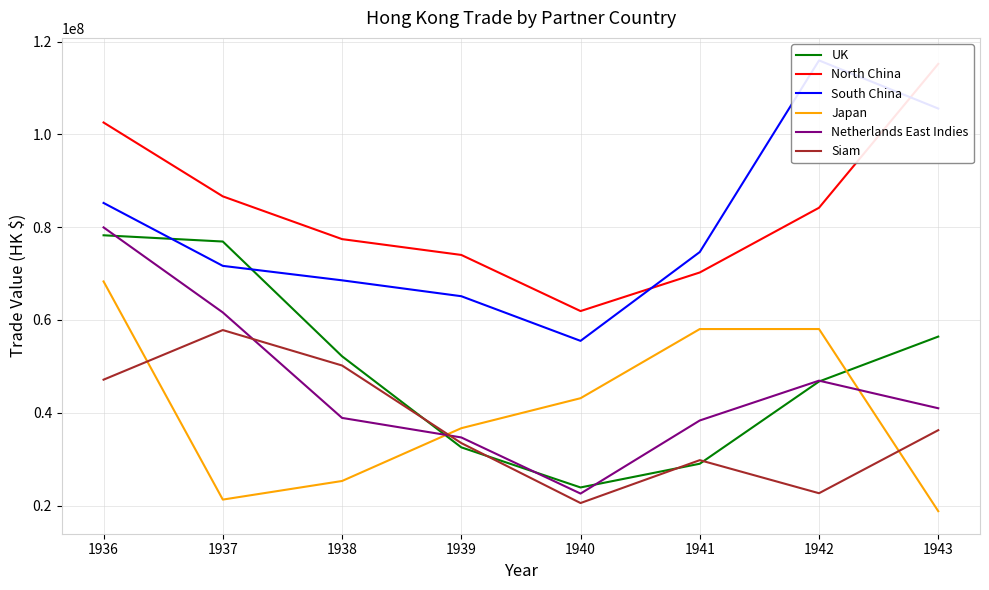

List the series in order of their peak value, highest first.

South China, North China, Netherlands East Indies, UK, Japan, Siam